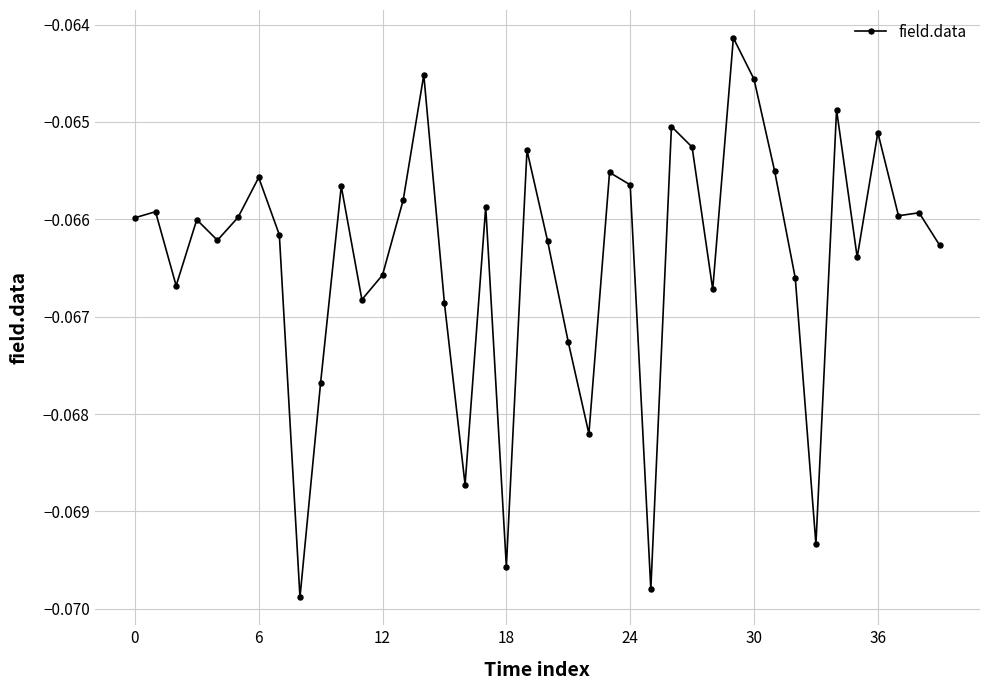

What is the sum of all values?

-2.7